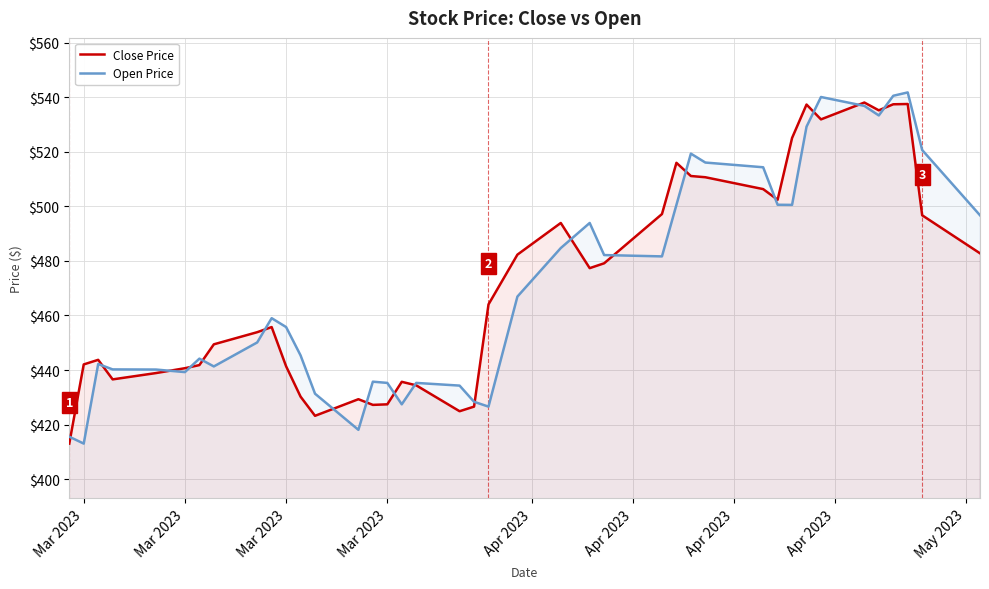

Does the chart display data point markers on the line(s)?

No